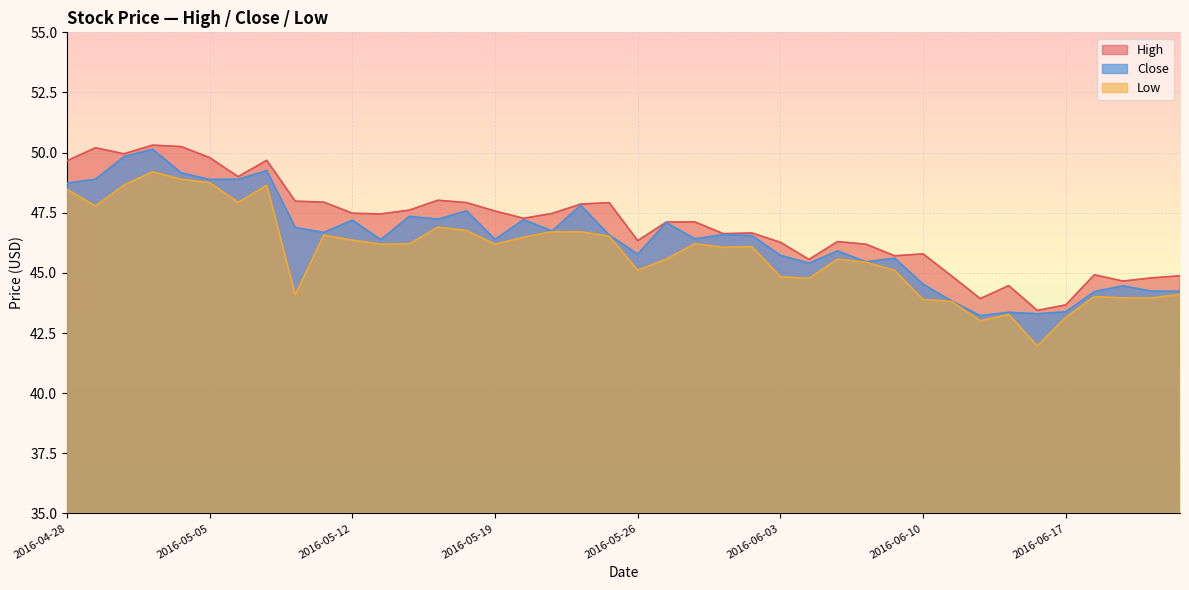

At which category does Close reach its first local valley?

2016-05-05